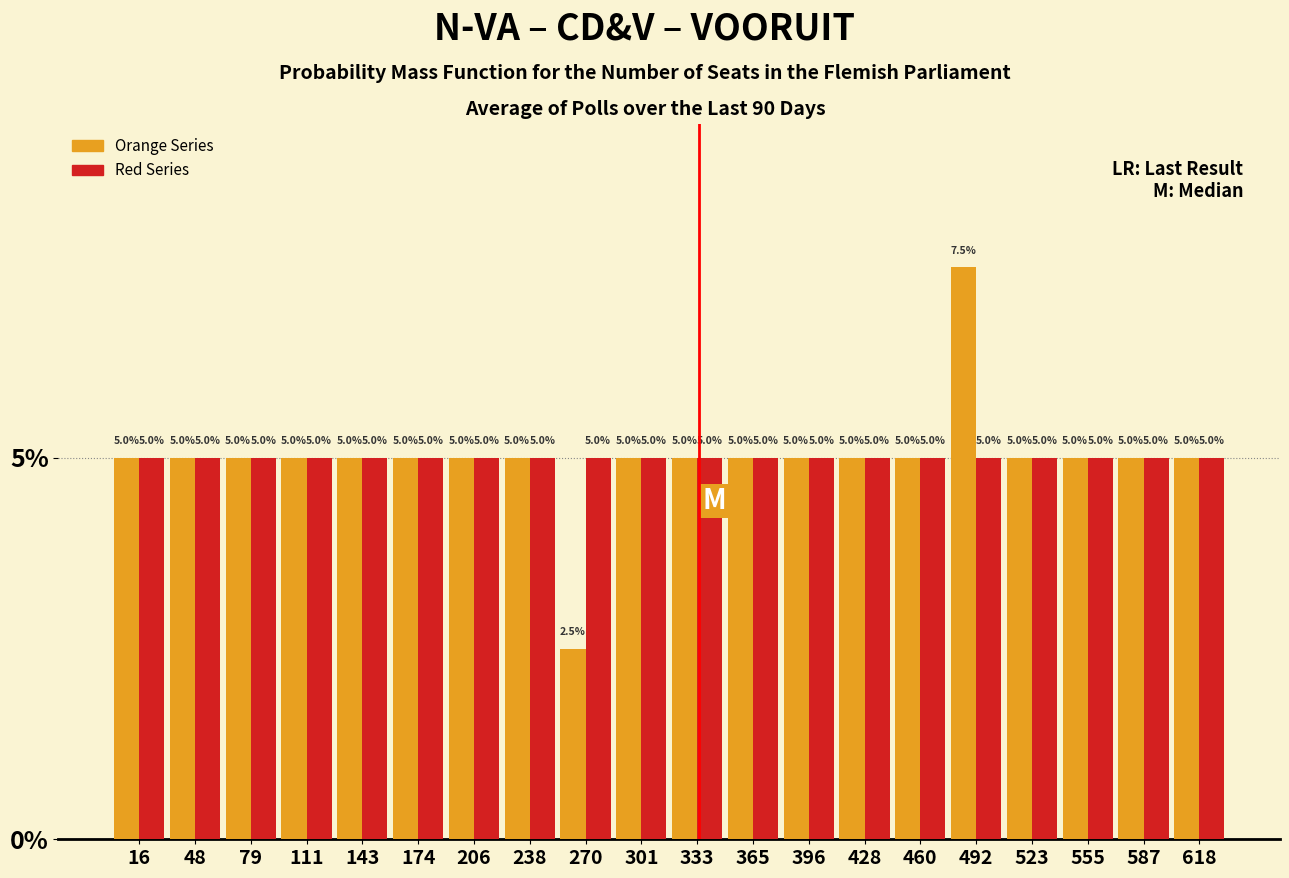

Reading left to right, list every range on the x-axis with the height of the bar of each series over it. The bar edges are not printed on the chart, so give them approximately, as read against the axis.

0 to 30: Orange Series=5.0	Red Series=5.0
30 to 65: Orange Series=5.0	Red Series=5.0
65 to 95: Orange Series=5.0	Red Series=5.0
95 to 125: Orange Series=5.0	Red Series=5.0
125 to 160: Orange Series=5.0	Red Series=5.0
160 to 190: Orange Series=5.0	Red Series=5.0
190 to 220: Orange Series=5.0	Red Series=5.0
220 to 255: Orange Series=5.0	Red Series=5.0
255 to 285: Orange Series=2.5	Red Series=5.0
285 to 315: Orange Series=5.0	Red Series=5.0
315 to 350: Orange Series=5.0	Red Series=5.0
350 to 380: Orange Series=5.0	Red Series=5.0
380 to 410: Orange Series=5.0	Red Series=5.0
410 to 445: Orange Series=5.0	Red Series=5.0
445 to 475: Orange Series=5.0	Red Series=5.0
475 to 505: Orange Series=7.5	Red Series=5.0
505 to 540: Orange Series=5.0	Red Series=5.0
540 to 570: Orange Series=5.0	Red Series=5.0
570 to 600: Orange Series=5.0	Red Series=5.0
600 to 635: Orange Series=5.0	Red Series=5.0